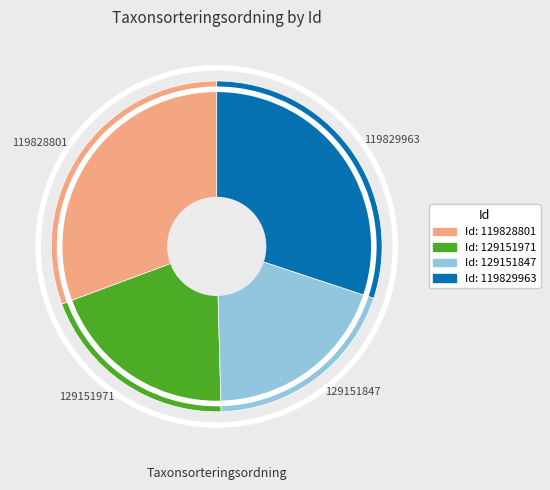

What is the largest slice in the pie chart?

119828801